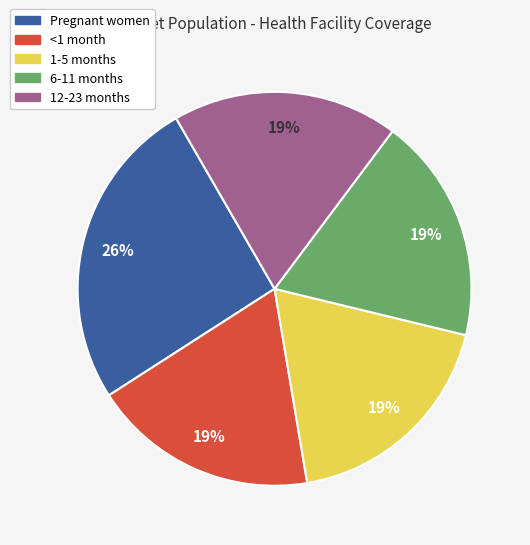

Which slice is the largest?

Pregnant women